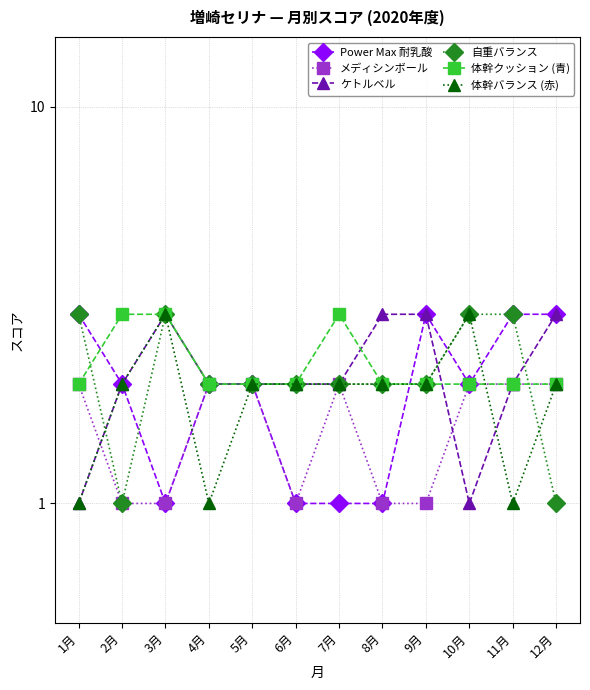

The value of 体幹クッション (青) at 5月 is 3. True or false?

False